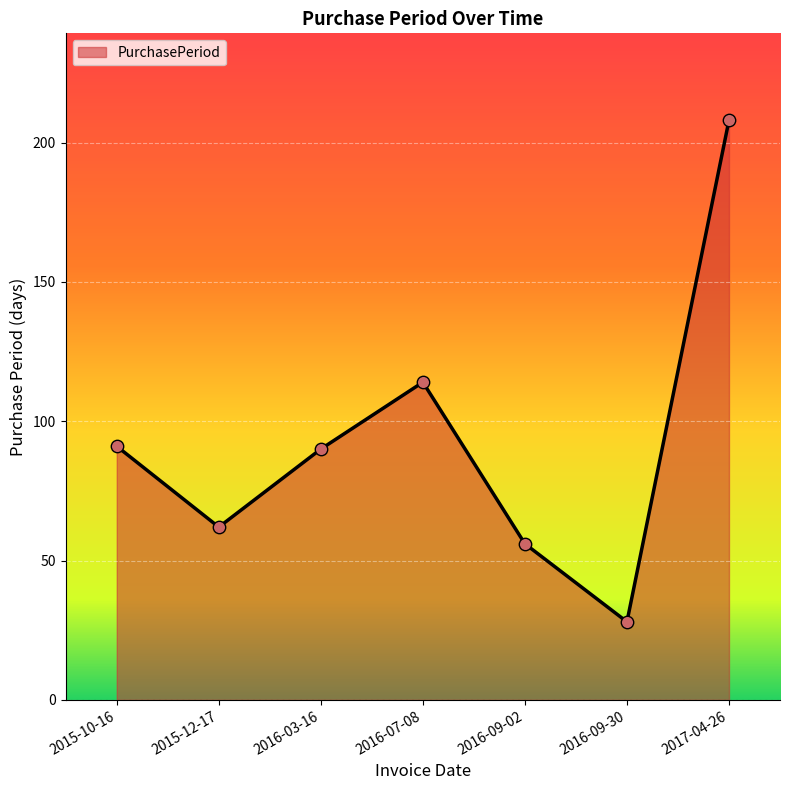

What is the change in value from 2015-12-17 to 2016-09-30?

-34